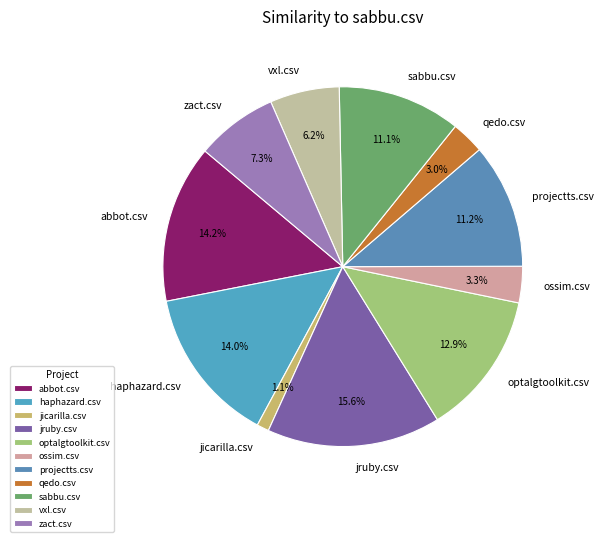

Which slice is the largest?

jruby.csv